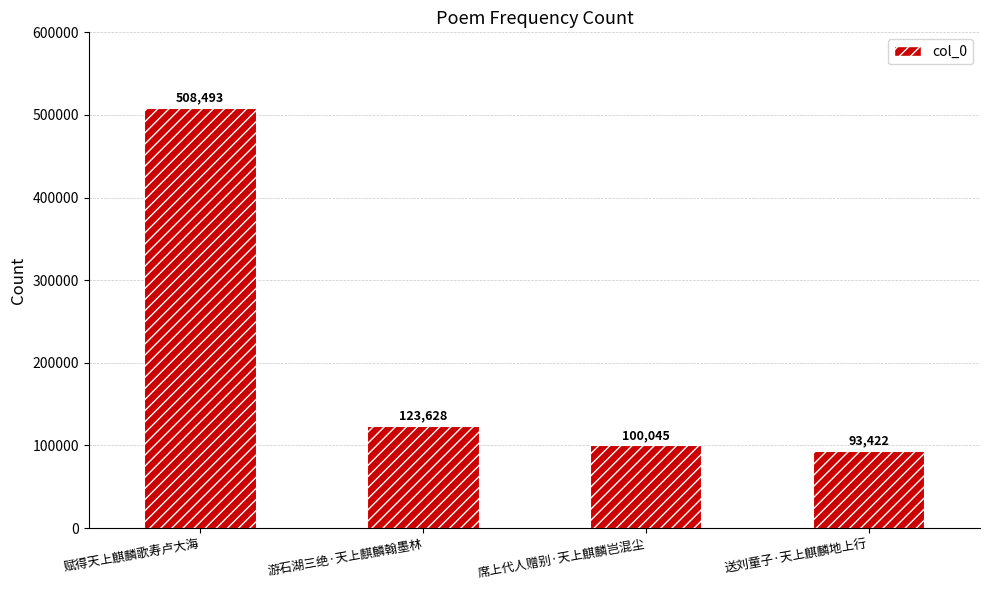

How many values are below 123628?

2